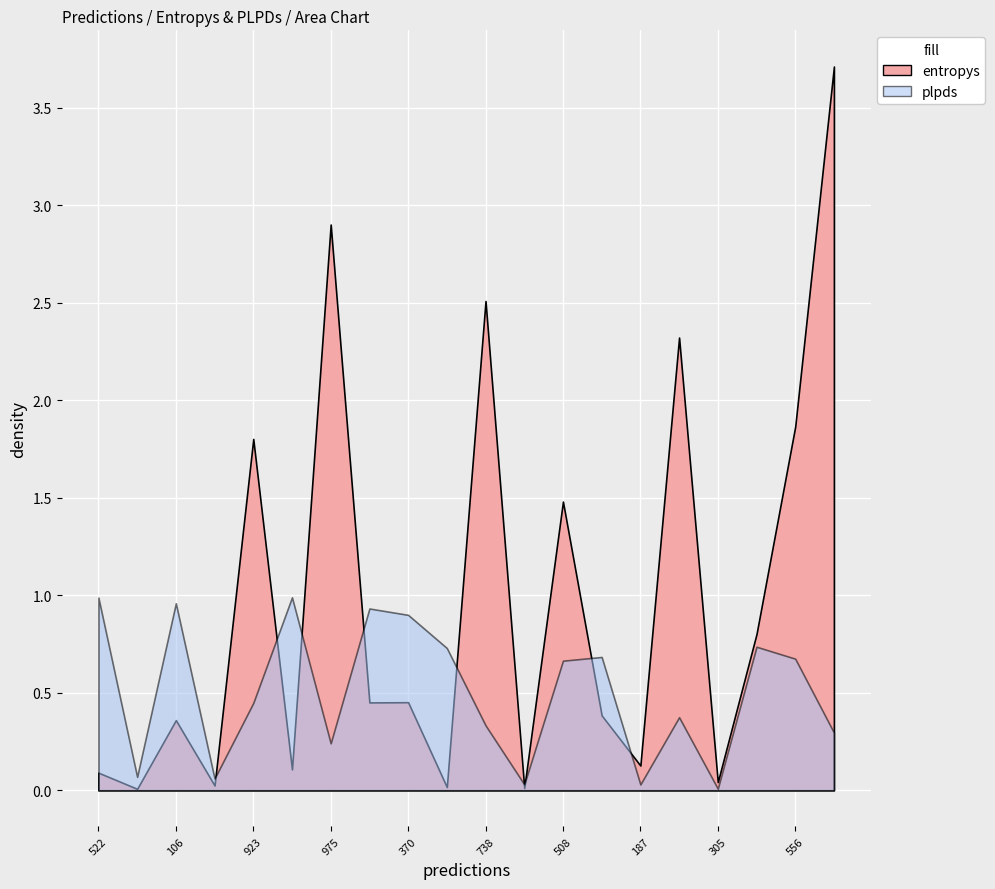

After their last crossing, which series has the higher values: plpds or entropys?

entropys